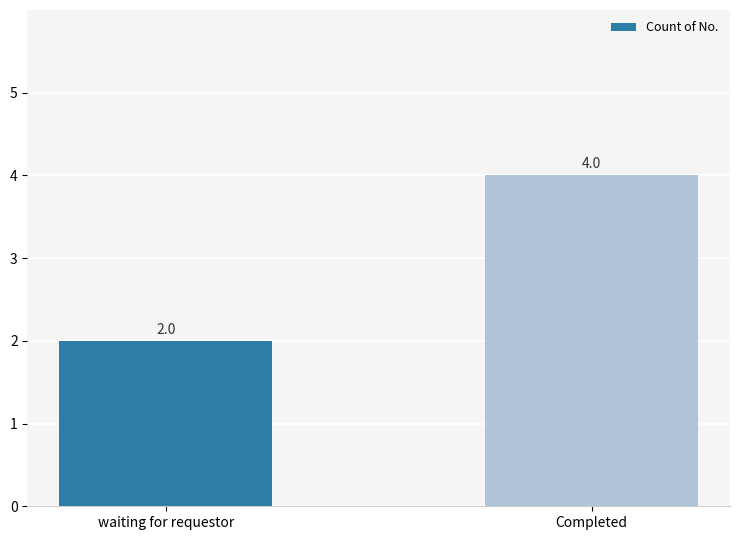

Approximately how many times larger is the value at waiting for requestor compared to Completed?

0.5